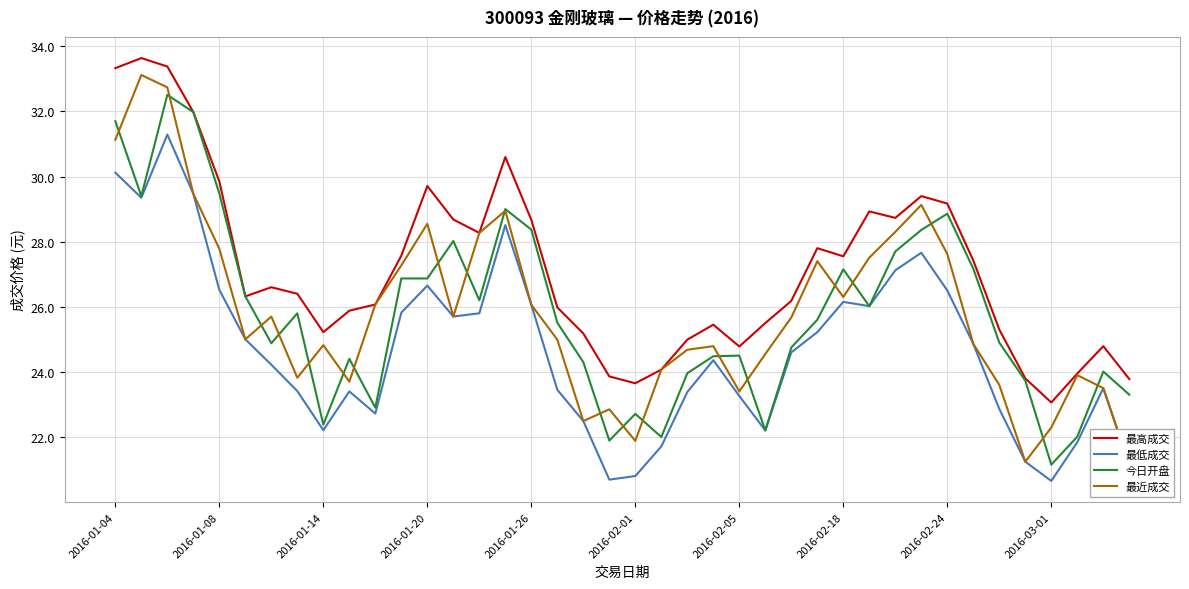

List the series in order of their peak value, lowest first.

最低成交, 今日开盘, 最近成交, 最高成交